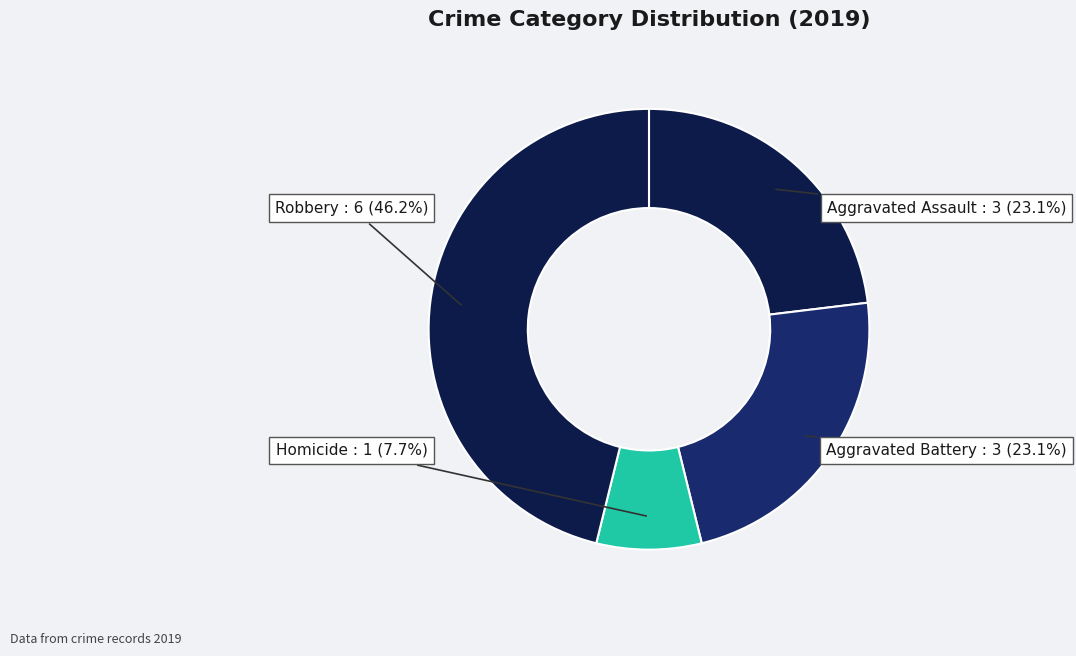

Does Homicide represent more than half of the total?

No